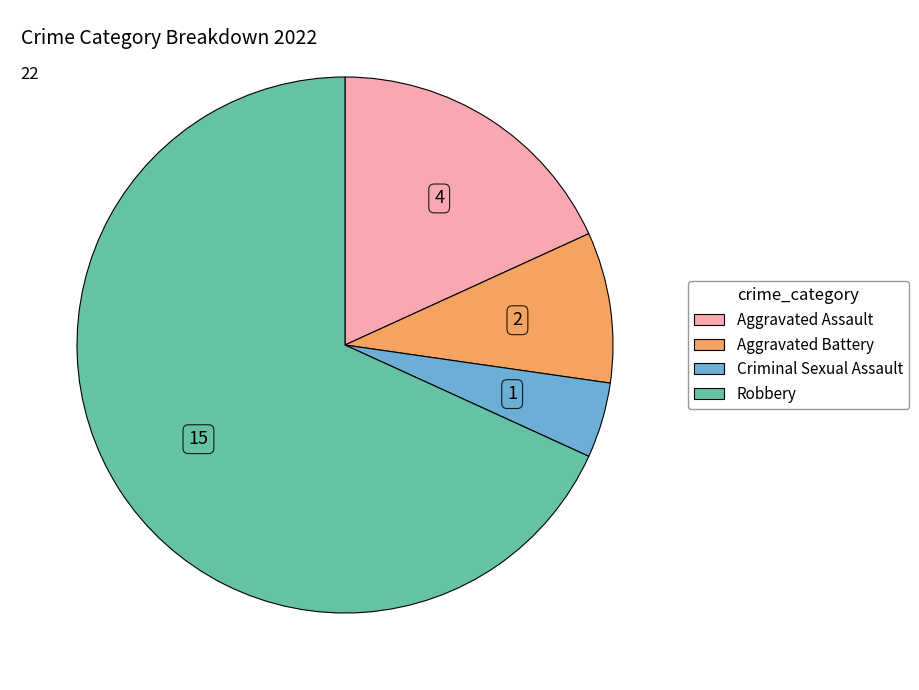

Count the number of slices in the pie.

4